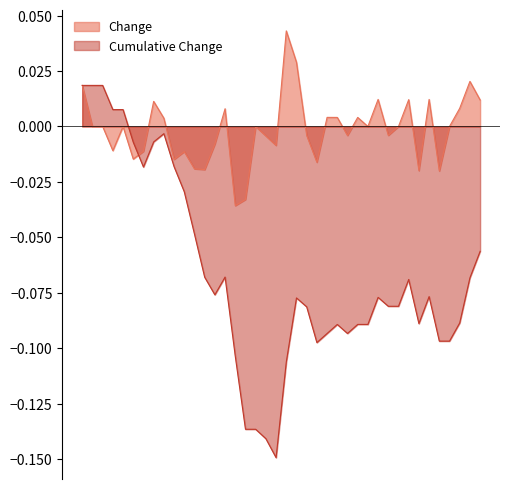

What is the value of the Change_cumsum point at the 15th from the left?

-0.1